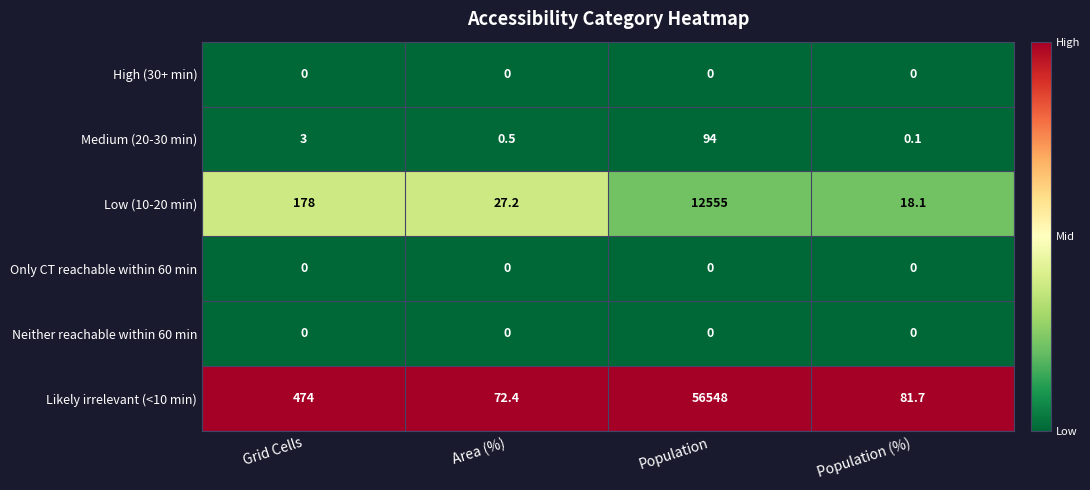

Which series has the largest range (max minus min)?

Likely irrelevant (<10 min)